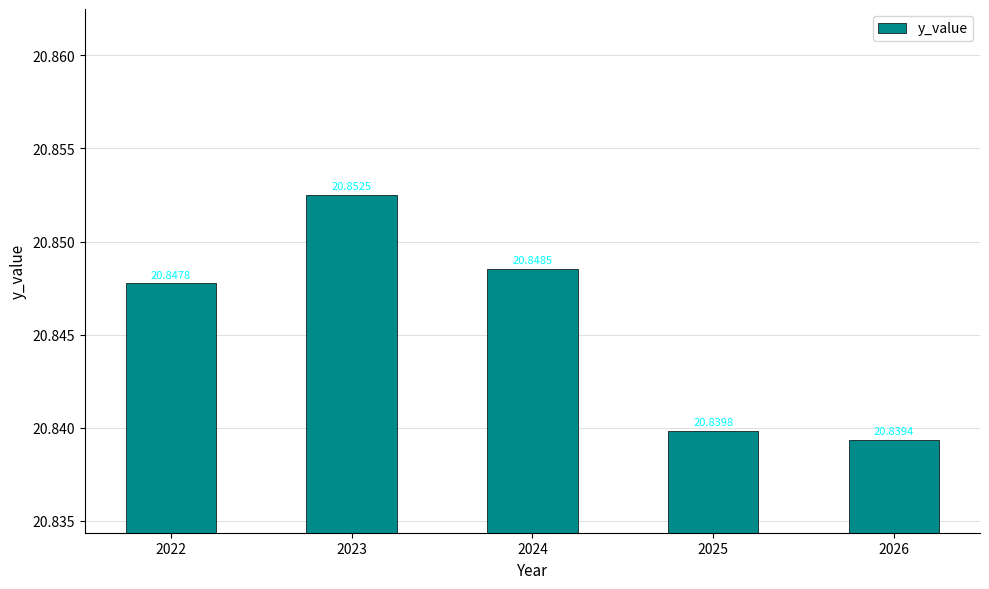

What is the value of the 4th bar from the left?

20.8